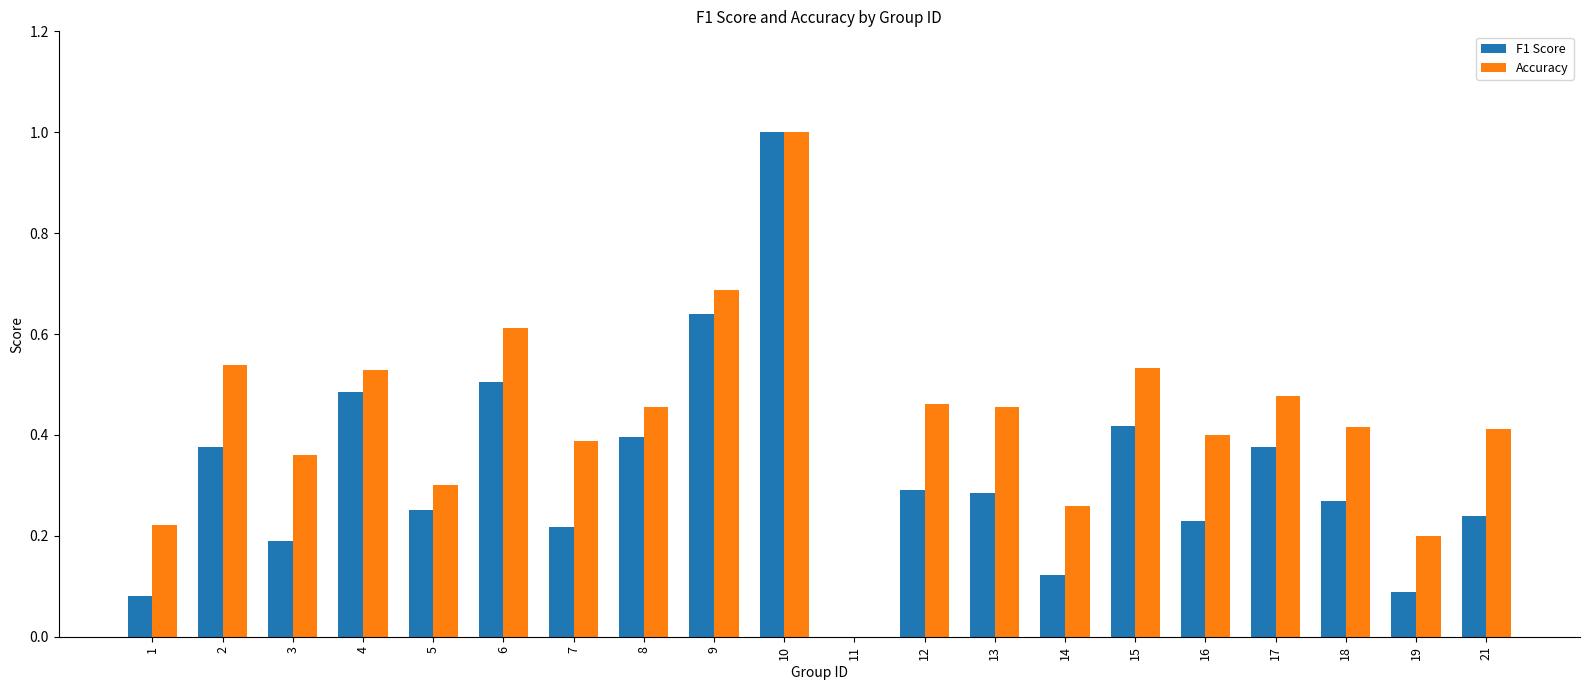

What is the highest value of the Accuracy series?

1.0